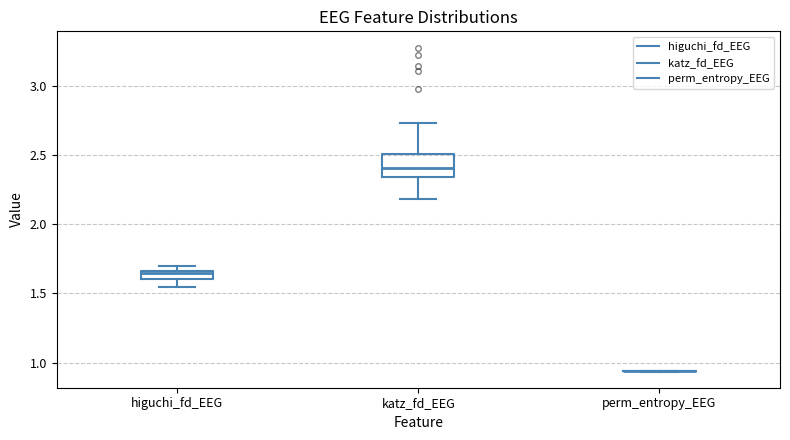

Where is the lower edge of the box for higuchi_fd_EEG on the y-axis? The values are not printed on the chart, so give them approximately, as read against the axis.

1.60